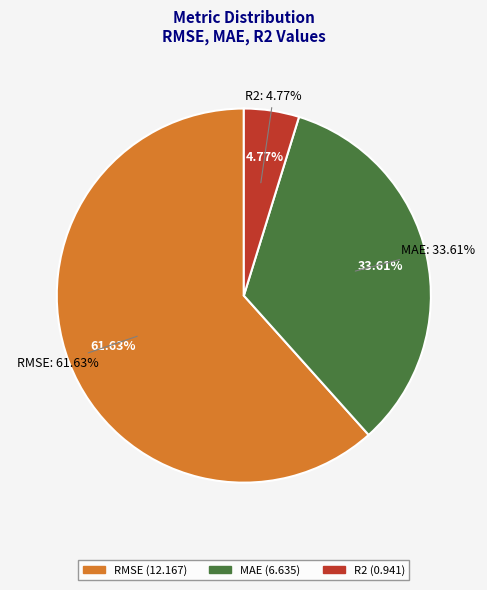

To the nearest percent, what percentage of the pie is RMSE?

62%